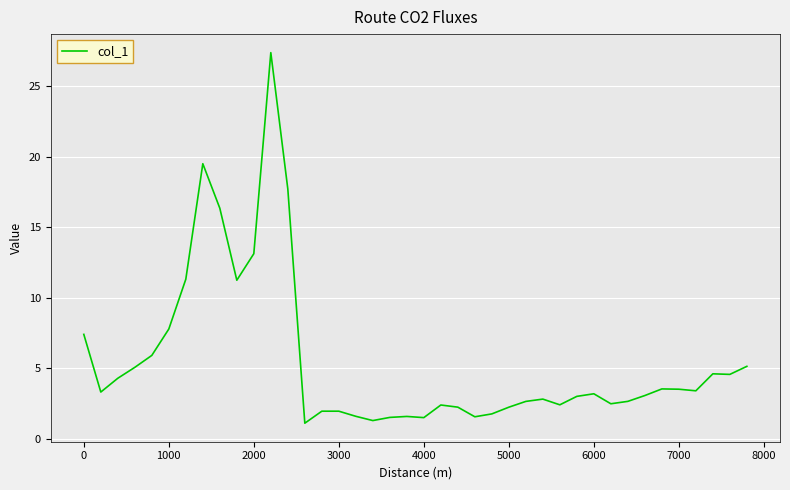

What is the minimum value shown in the chart?

1.1